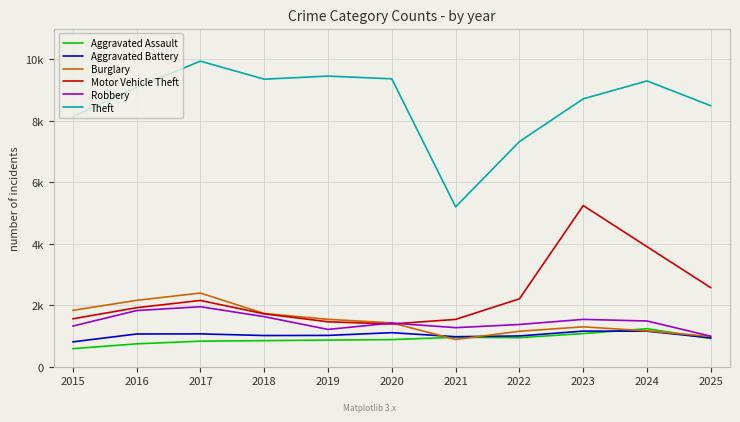

Reading left to right, what are all the values shown in this chart?

Aggravated Assault: 2015=591	2016=749	2017=836	2018=853	2019=871	2020=887	2021=962	2022=950	2023=1083	2024=1241	2025=920
Aggravated Battery: 2015=813	2016=1069	2017=1073	2018=1019	2019=1023	2020=1112	2021=981	2022=1006	2023=1163	2024=1160	2025=944
Burglary: 2015=1837	2016=2163	2017=2400	2018=1735	2019=1545	2020=1430	2021=891	2022=1158	2023=1302	2024=1169	2025=988
Motor Vehicle Theft: 2015=1562	2016=1924	2017=2160	2018=1724	2019=1466	2020=1394	2021=1544	2022=2212	2023=5244	2024=3907	2025=2573
Robbery: 2015=1326	2016=1831	2017=1955	2018=1633	2019=1217	2020=1424	2021=1275	2022=1378	2023=1544	2024=1492	2025=997
Theft: 2015=8132	2016=9084	2017=9940	2018=9353	2019=9454	2020=9365	2021=5203	2022=7325	2023=8714	2024=9297	2025=8489